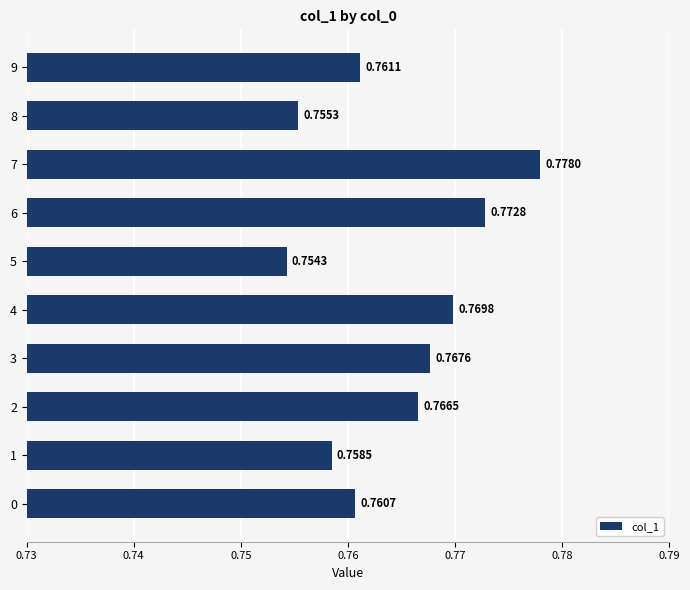

What is the sum of all values?

7.6